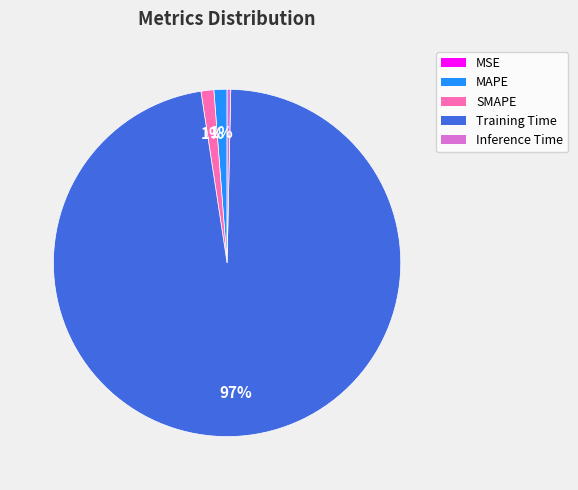

Which category has the biggest portion of the pie?

Training Time